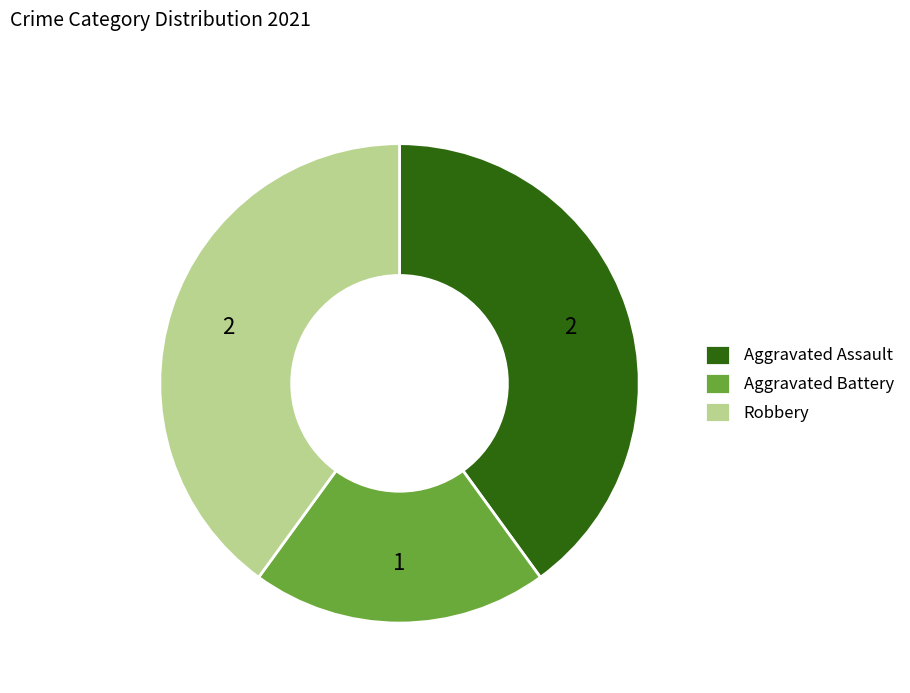

Is there any slice that represents more than half of the pie?

No